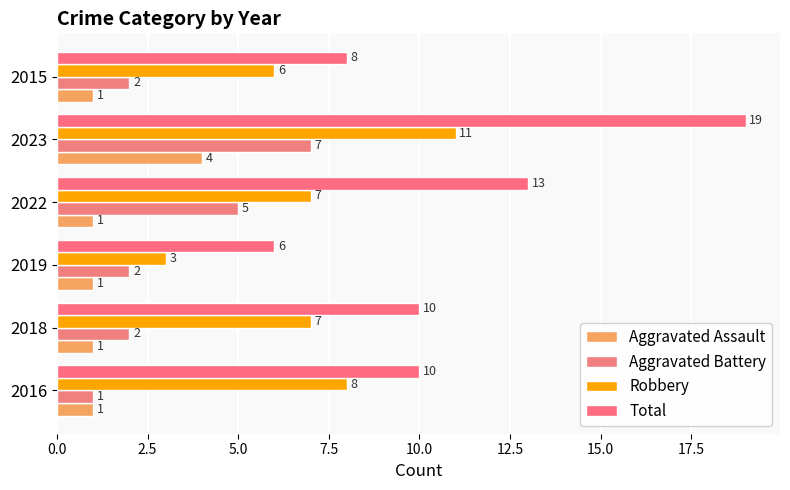

How many categories are shown in the chart?

6